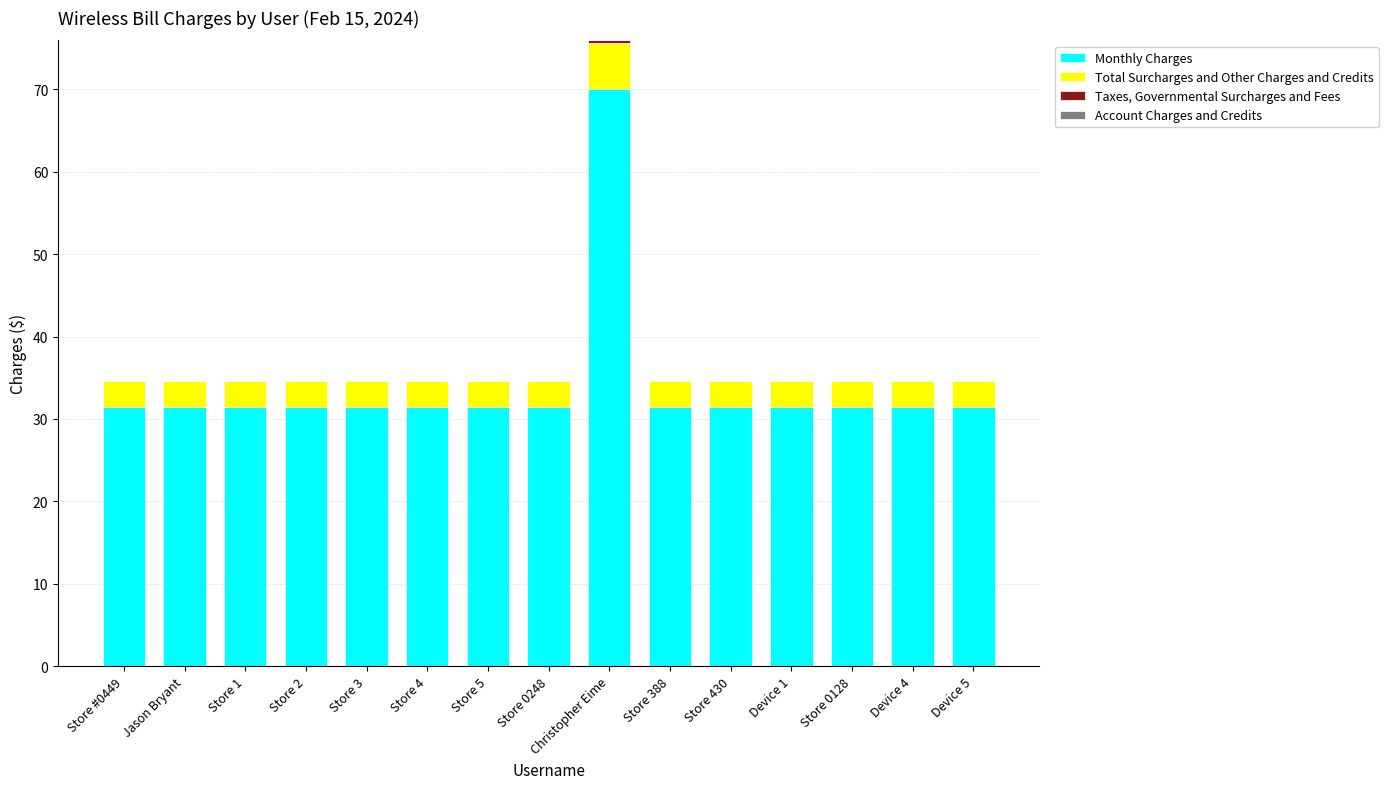

At which category is the sum across all series the highest?

Christopher Eime